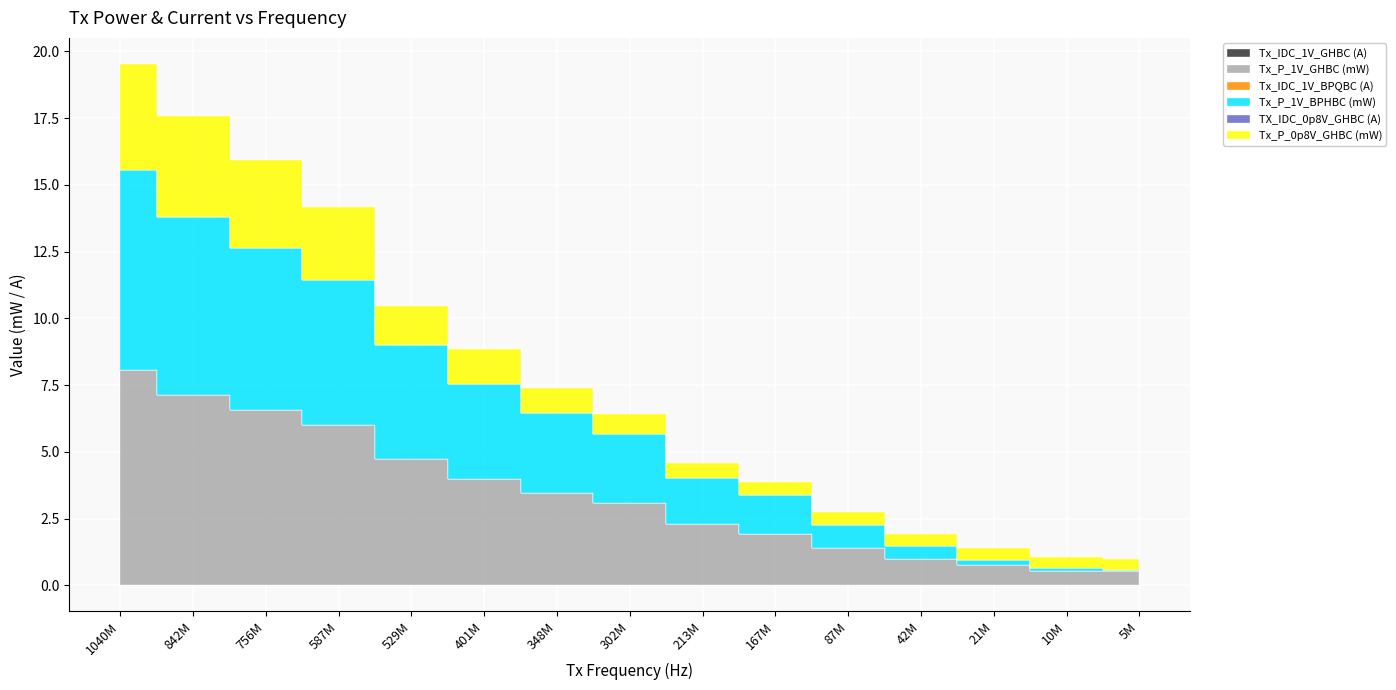

True or false: Tx_IDC_1V_BPQBC (A) and Tx_P_1V_GHBC (mW) intersect in this chart.

False